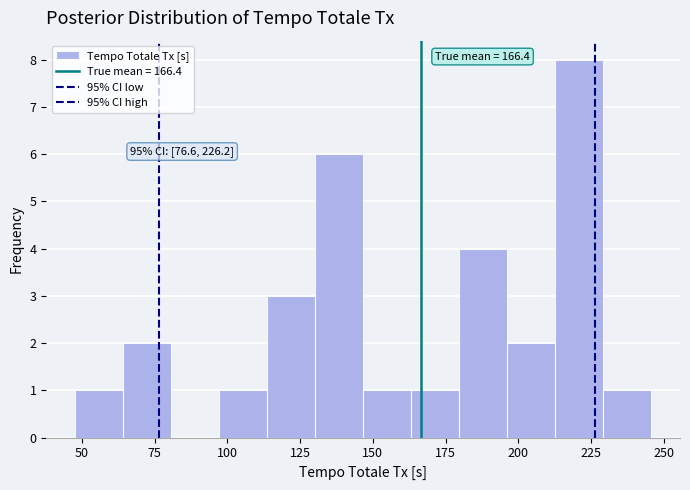

Read against the x-axis, roughly where is the centre of the tallest bar?

220